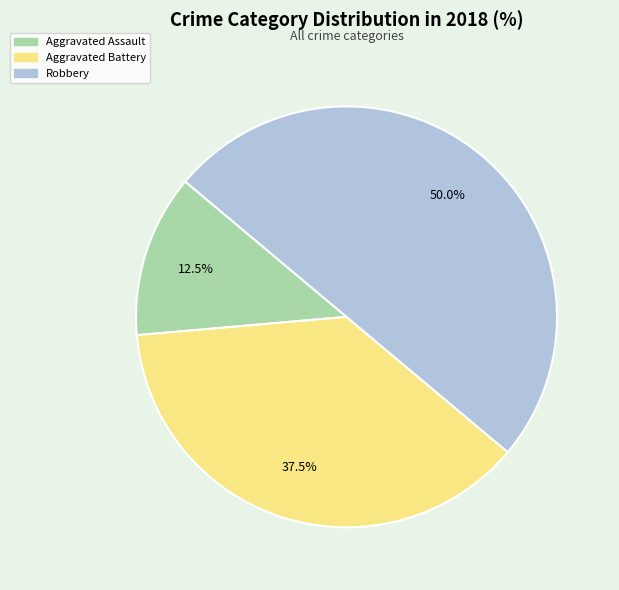

Which category has the biggest portion of the pie?

Robbery